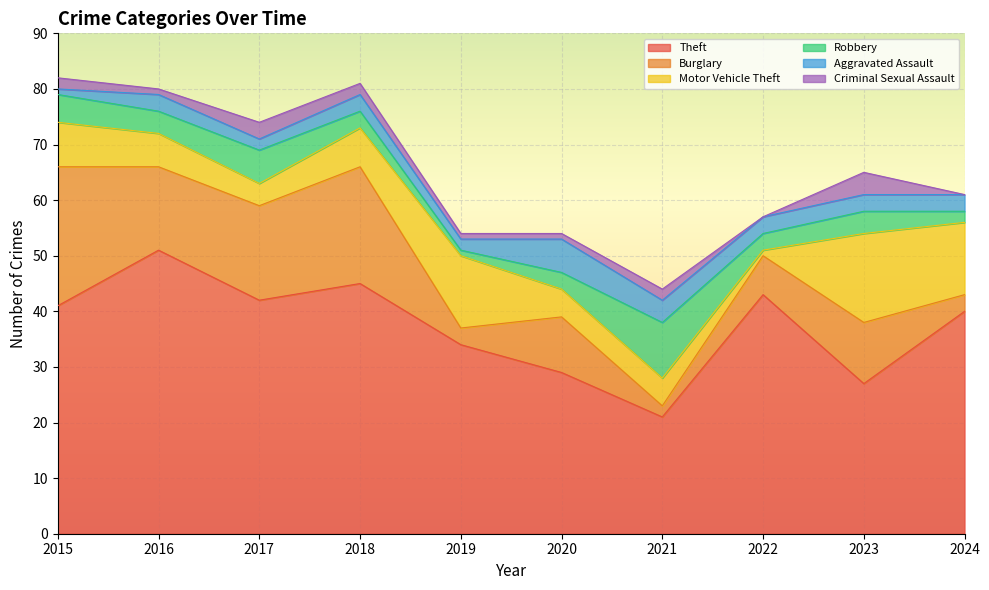

What is the value of the Motor Vehicle Theft point at the 6th from the left?

5